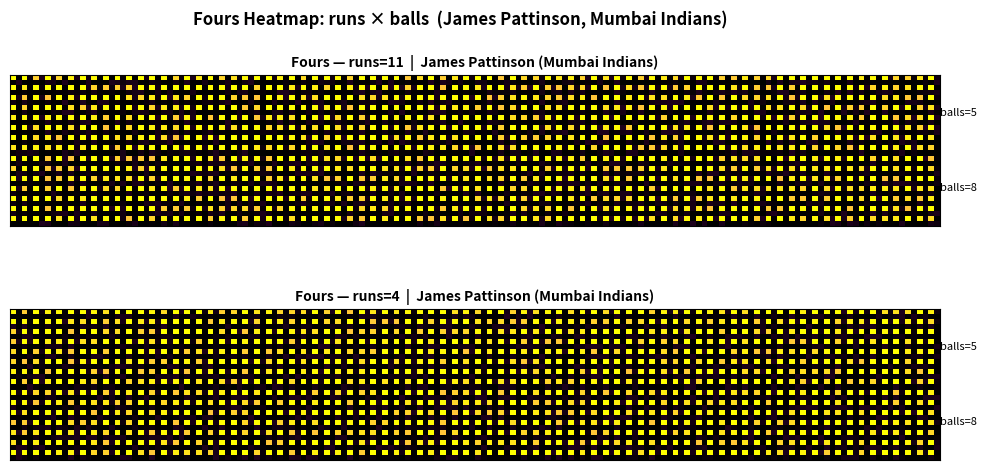

Reading left to right, list all the values displayed in this chart.

row_11: 2	0
row_4: 0	0